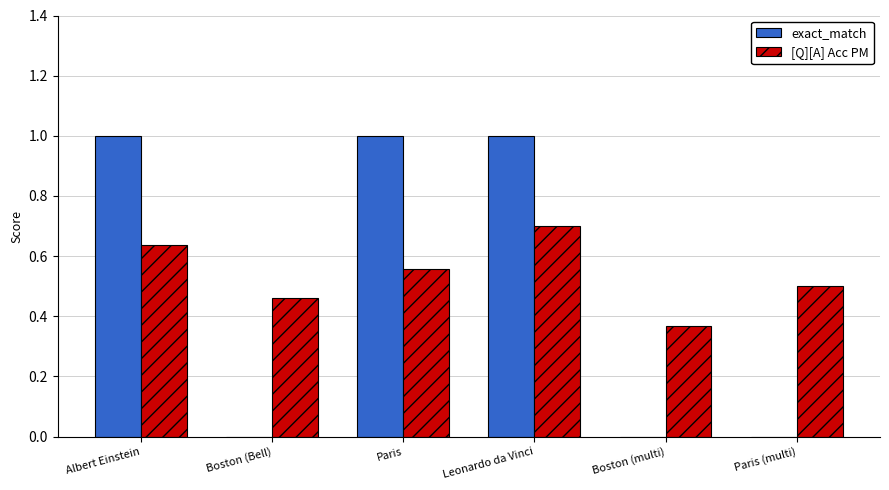

What is the highest value of the exact_match series?

1.0